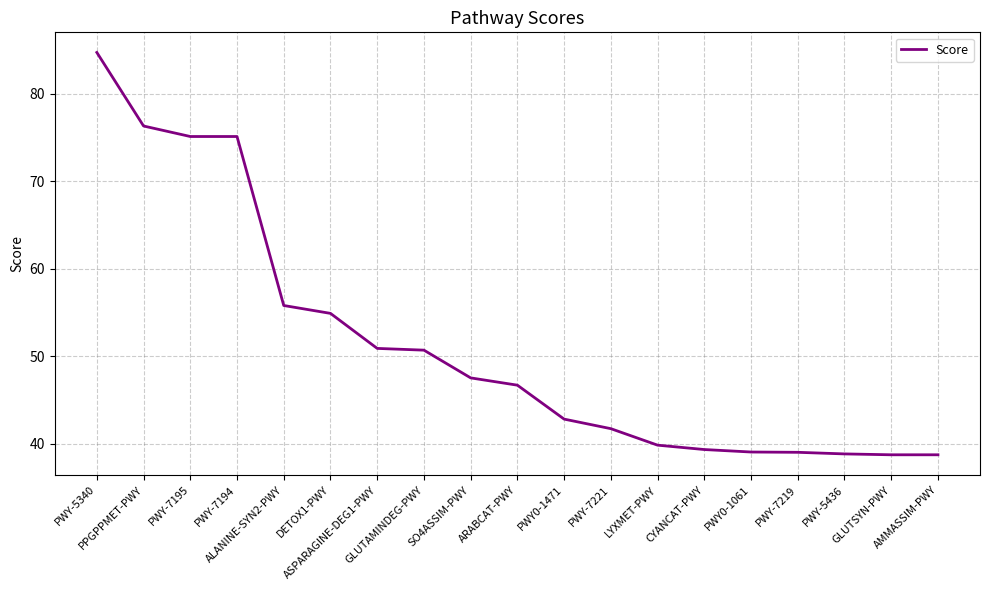

What is the greatest value displayed?

84.7